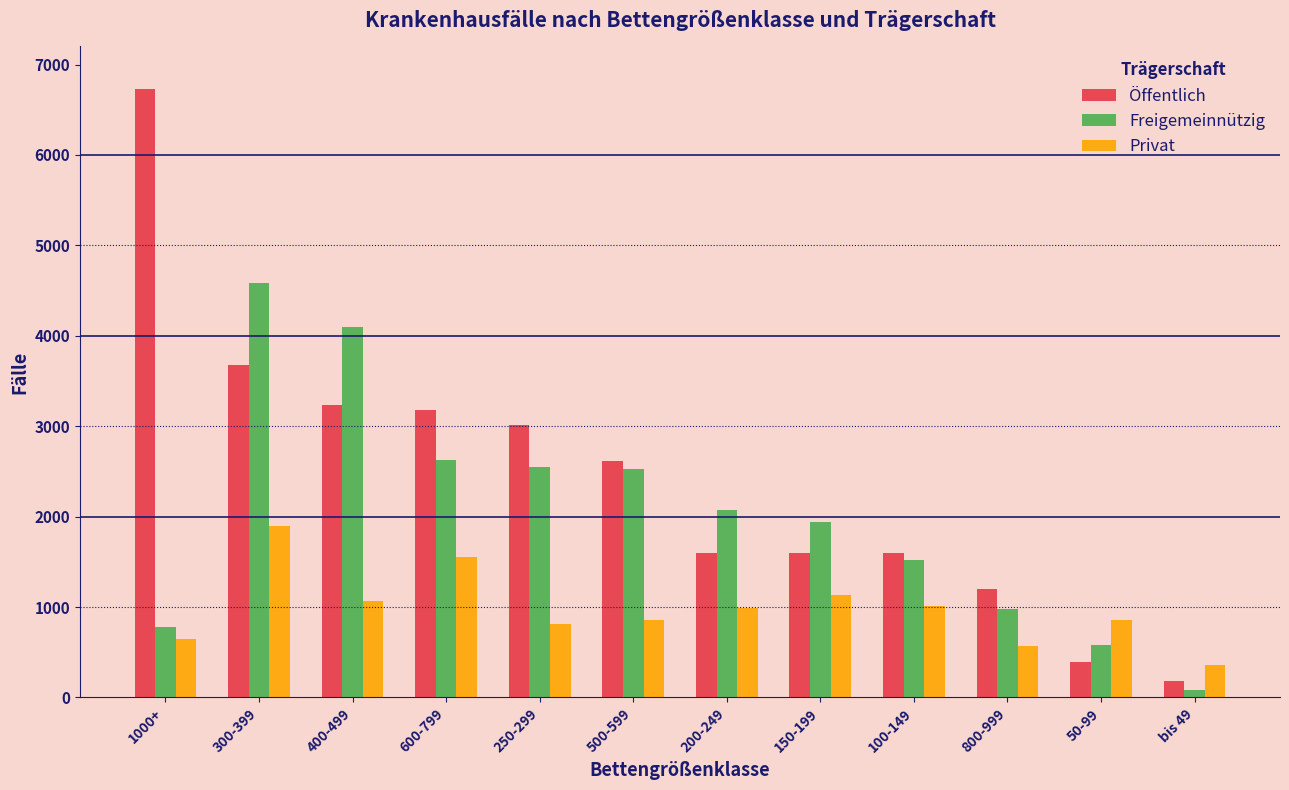

What value does the Freigemeinnützig series have at 300-399, to the nearest 50?

4600